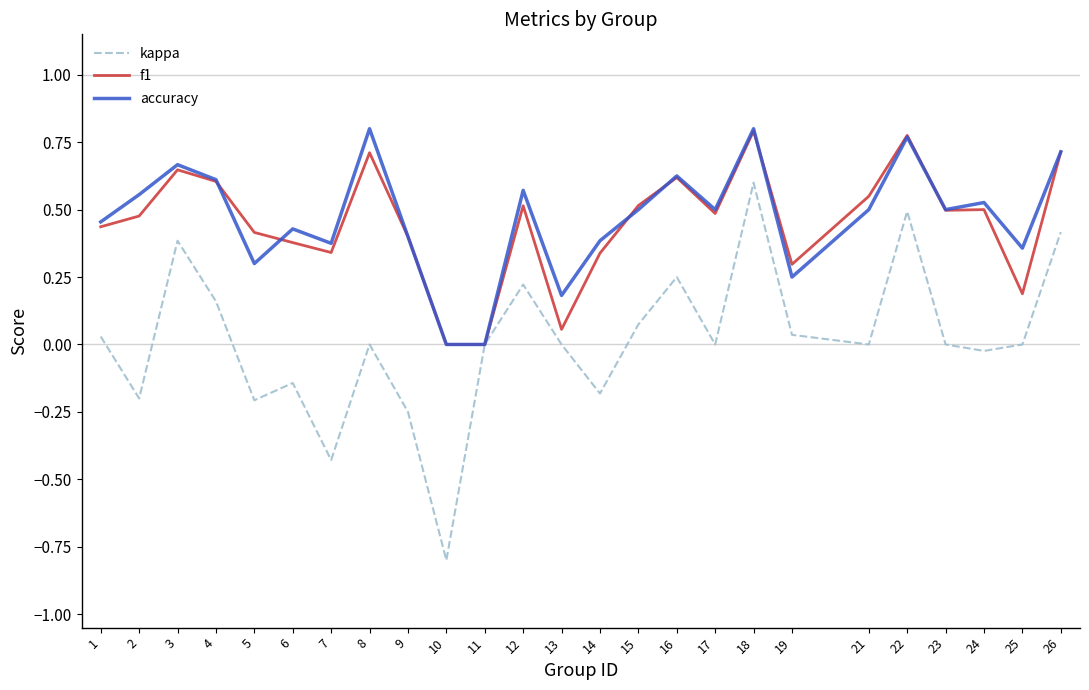

Is the value of f1 at 15 greater than the value of kappa at 13?

Yes